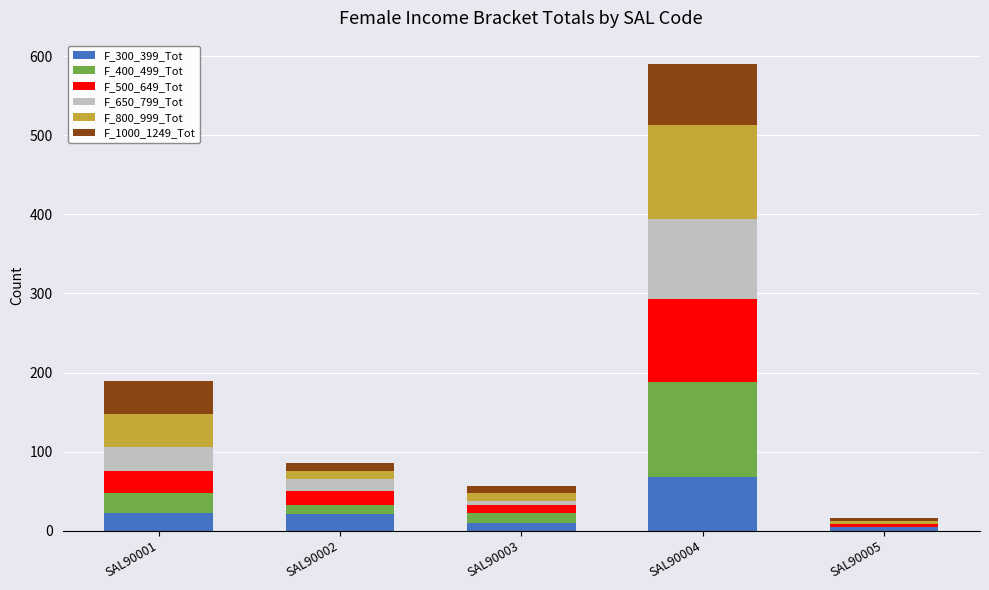

At which category is the sum across all series the highest?

SAL90004